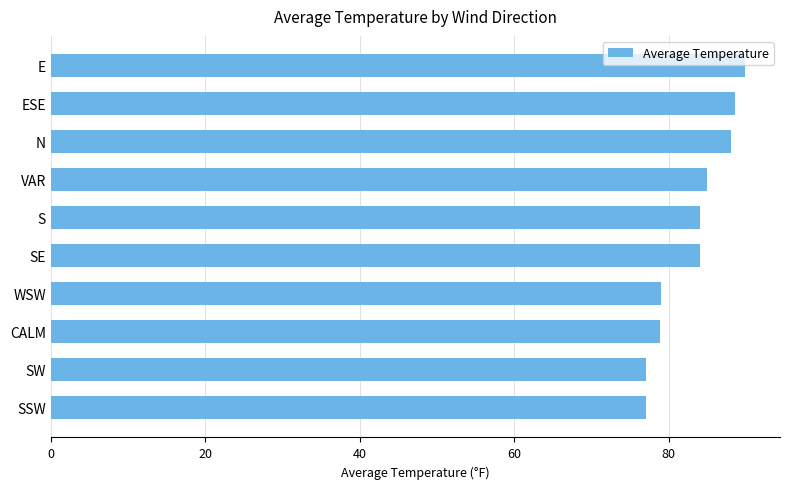

What value does the data have at VAR?

85.0